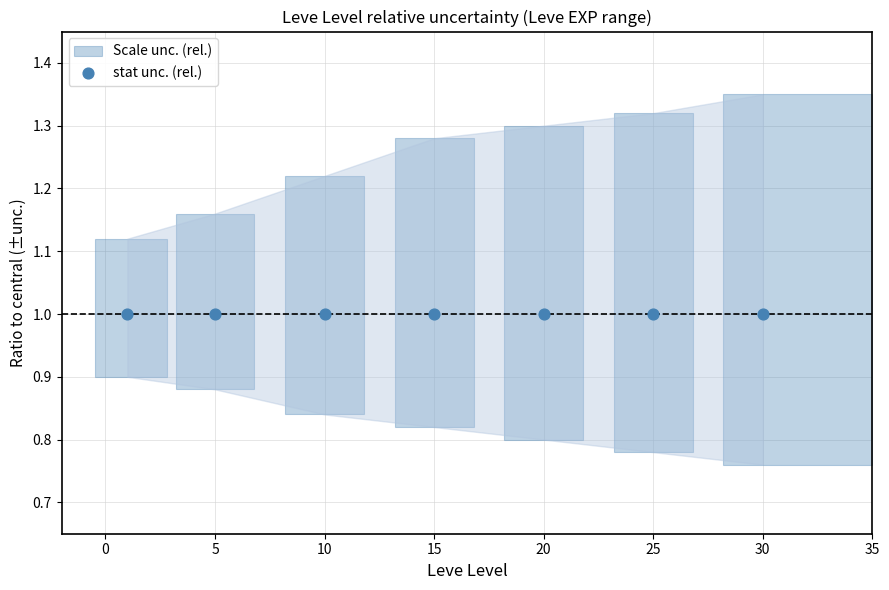

At which category is the sum across all series the highest?

1